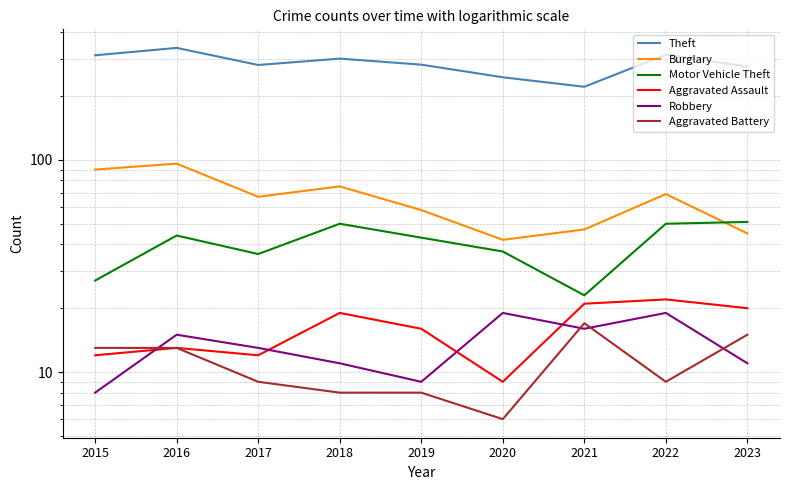

Which category has the highest value in the Aggravated Battery series?

2021